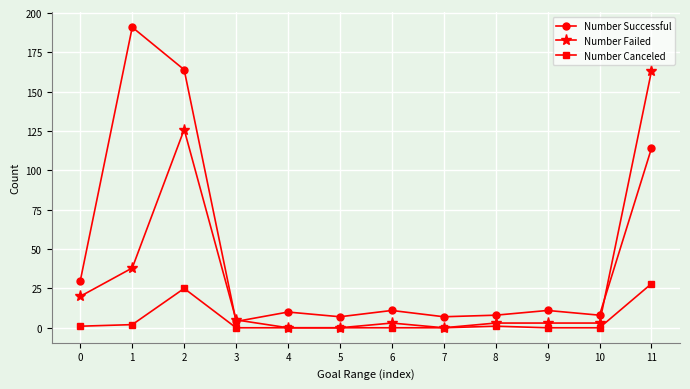

At which category does Number Failed reach its first local peak?

2